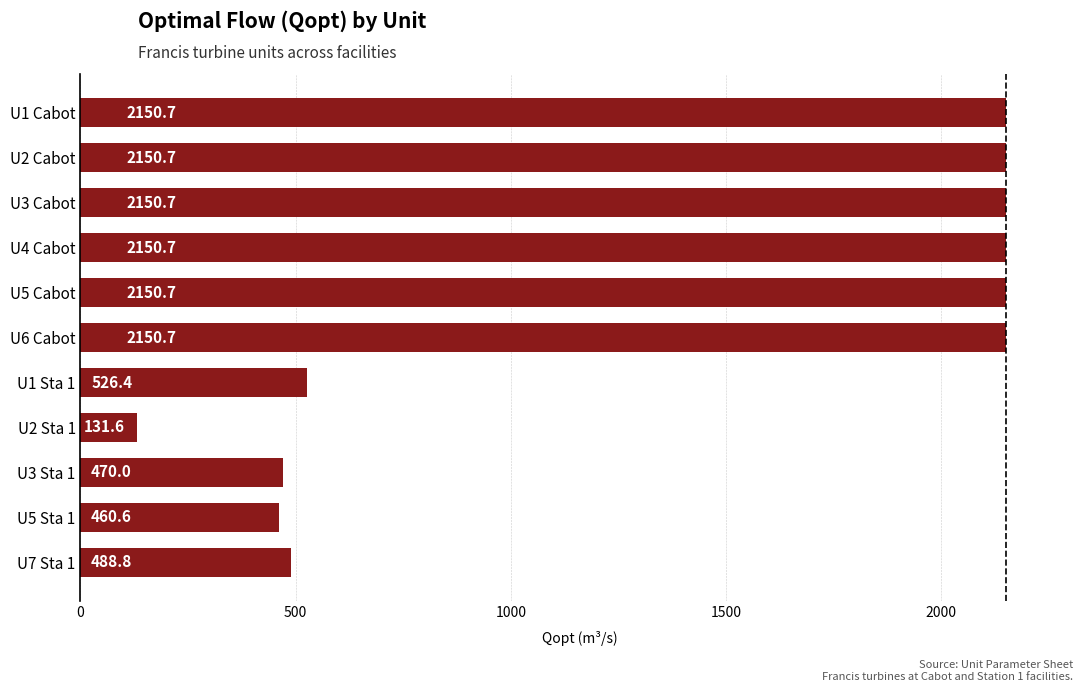

Reading bottom to top, extract all data points from this chart.

488.8	460.6	470.0	131.6	526.4	2150.7	2150.7	2150.7	2150.7	2150.7	2150.7